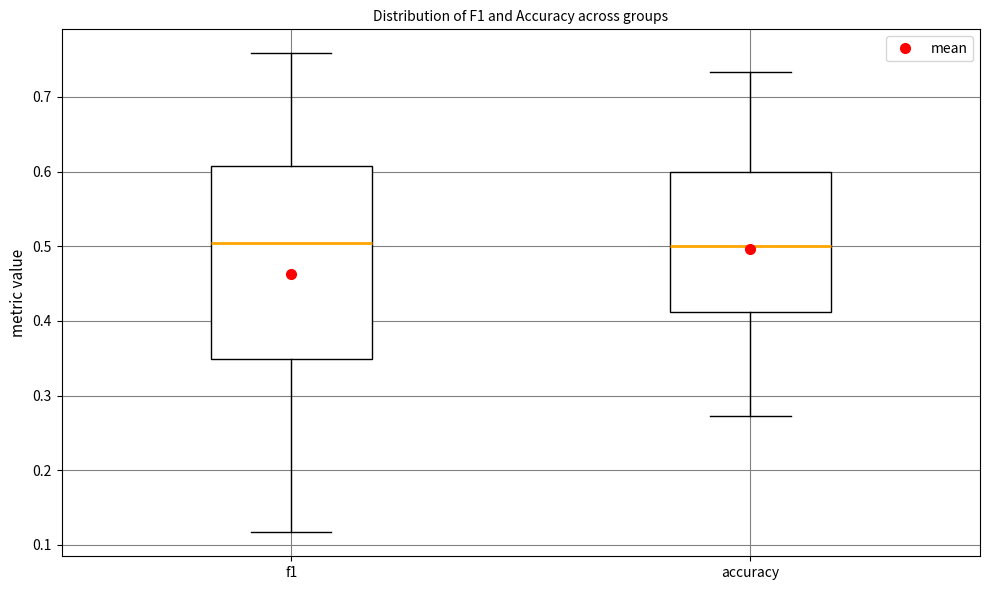

Where is the upper edge of the box for accuracy on the y-axis? The values are not printed on the chart, so give them approximately, as read against the axis.

0.60